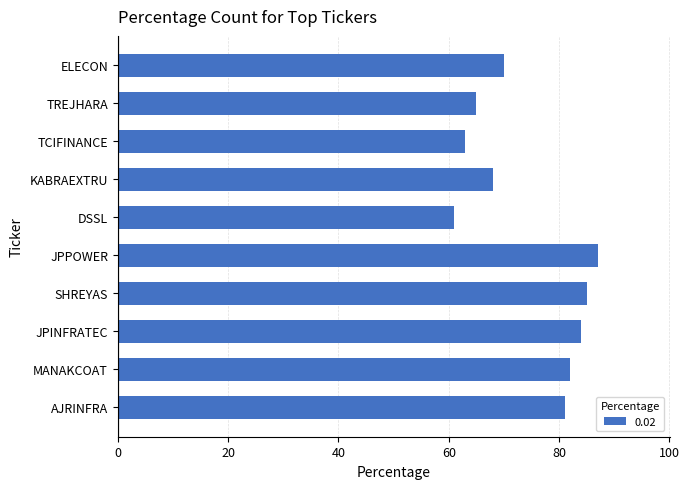

Reading top to bottom, extract all data points from this chart.

70	65	63	68	61	87	85	84	82	81